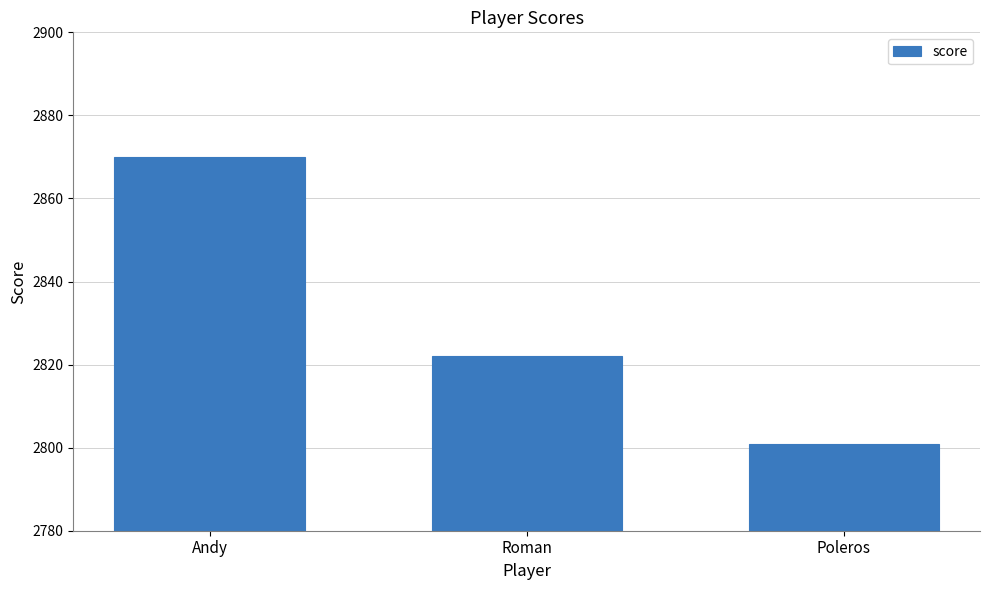

What is the sum of the values at Roman and Andy?

5692